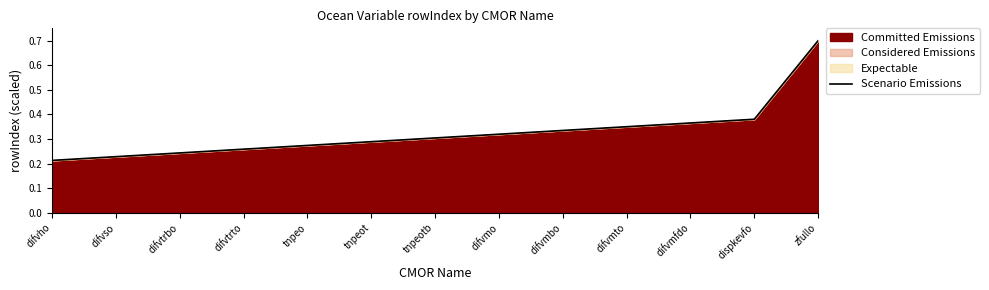

What is the sum of the values at zfullo and difvtrbo?

0.9